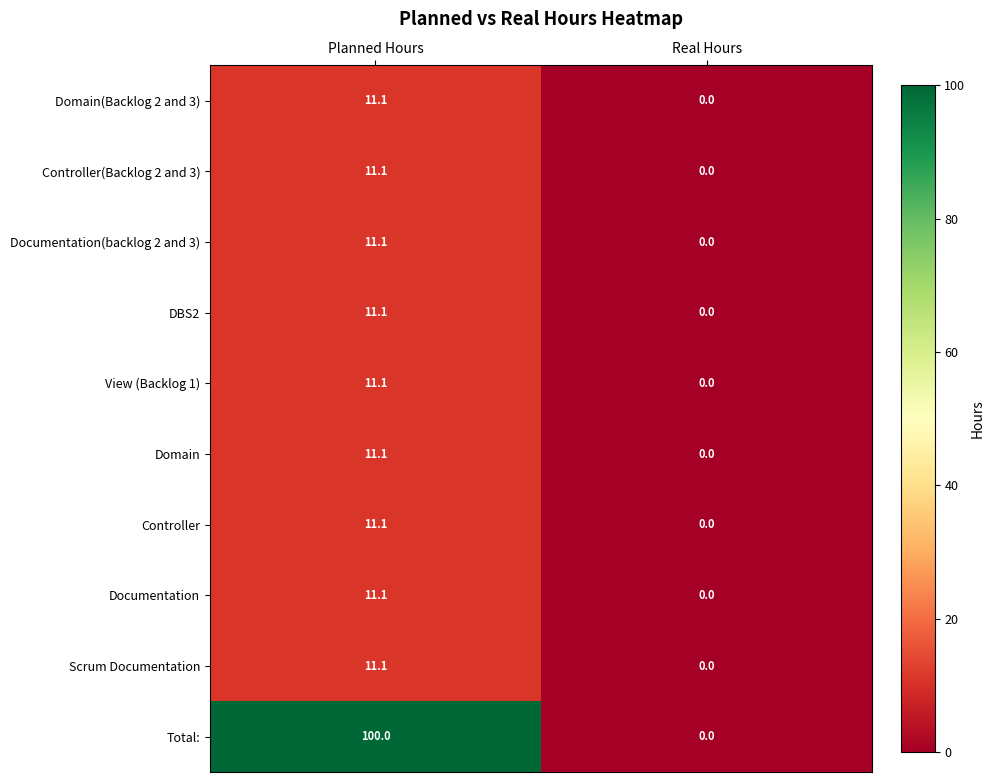

Reading left to right, transcribe all the data shown in this chart.

Domain(Backlog 2 and 3): Planned Hours=11.1	Real Hours=0.0
Controller(Backlog 2 and 3): Planned Hours=11.1	Real Hours=0.0
Documentation(backlog 2 and 3): Planned Hours=11.1	Real Hours=0.0
DBS2: Planned Hours=11.1	Real Hours=0.0
View (Backlog 1): Planned Hours=11.1	Real Hours=0.0
Domain: Planned Hours=11.1	Real Hours=0.0
Controller: Planned Hours=11.1	Real Hours=0.0
Documentation: Planned Hours=11.1	Real Hours=0.0
Scrum Documentation: Planned Hours=11.1	Real Hours=0.0
Total:: Planned Hours=100.0	Real Hours=0.0